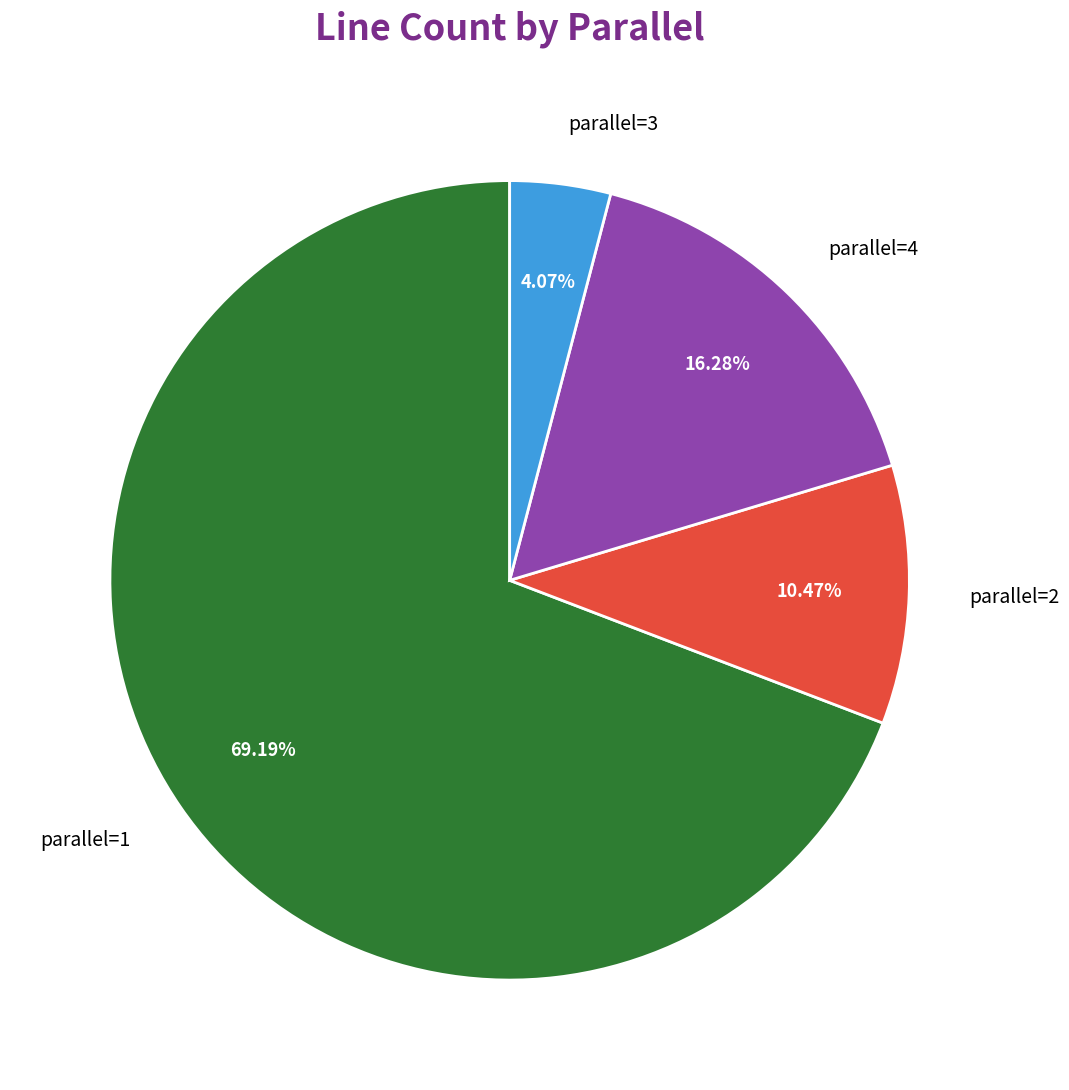

Is the sum of 3 and 4 greater than half?

No